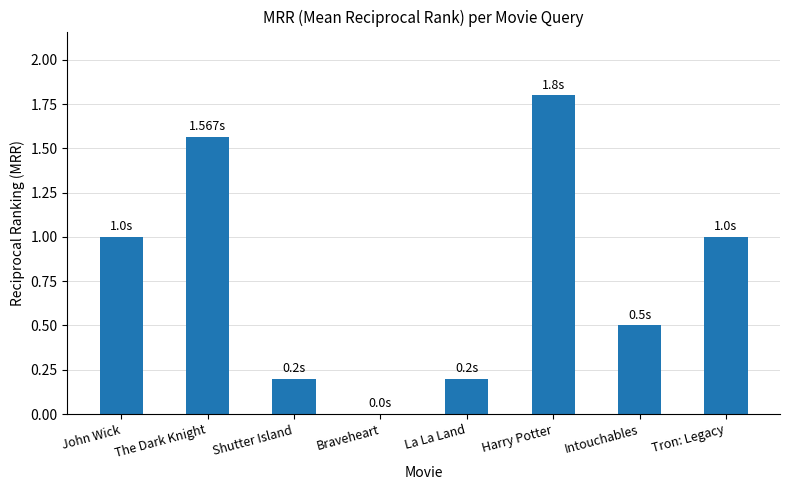

At which category does the chart reach its peak across all series?

Harry Potter